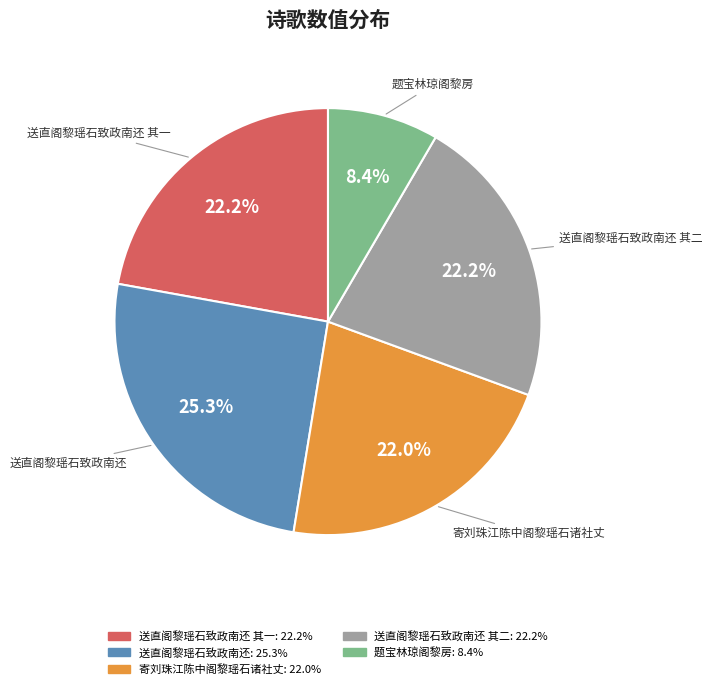

Is there a majority slice in this chart?

No